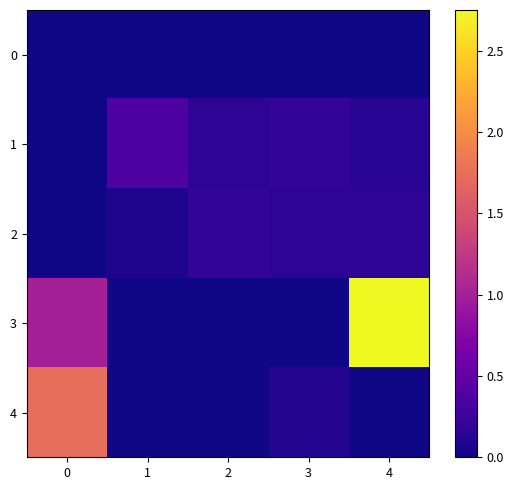

Reading left to right, extract all data points from this chart.

0: 0=0.0	1=0.0	2=0.0	3=0.0	4=0.0
1: 0=0.0	1=0.4	2=0.2	3=0.2	4=0.1
2: 0=0.0	1=0.1	2=0.2	3=0.2	4=0.2
3: 0=1.0	1=0.0	2=0.0	3=0.0	4=2.8
4: 0=1.8	1=0.0	2=0.0	3=0.1	4=0.0